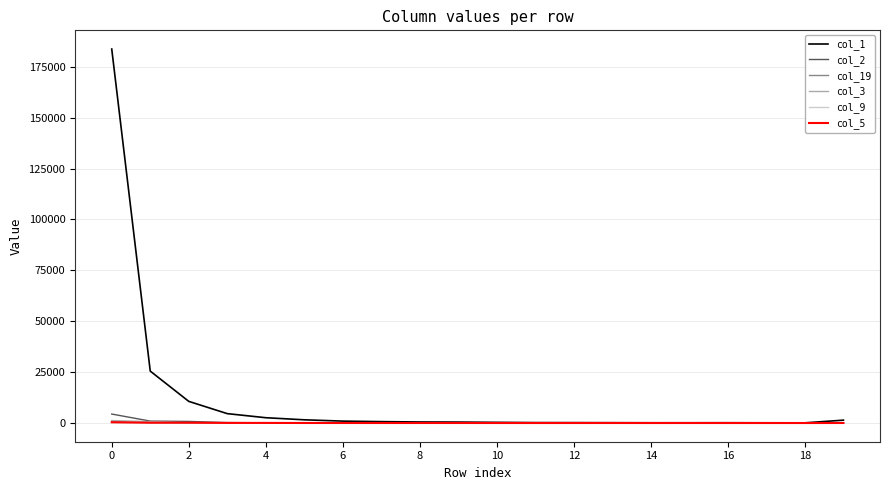

After their last crossing, which series has the higher values: col_5 or col_19?

col_19